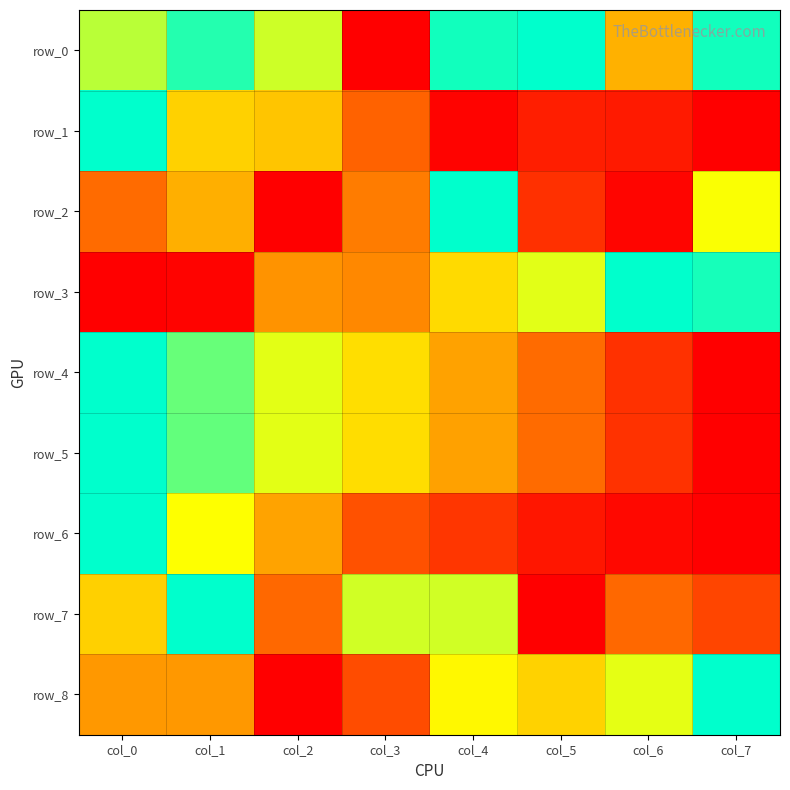

Reading right to left, transcribe all the data shown in this chart.

row_0: col_7=1.0	col_6=0.5	col_5=1.0	col_4=1.0	col_3=0.0	col_2=0.7	col_1=1.0	col_0=0.8
row_1: col_7=0.0	col_6=0.1	col_5=0.1	col_4=0.0	col_3=0.3	col_2=0.5	col_1=0.5	col_0=1.0
row_2: col_7=0.7	col_6=0.0	col_5=0.1	col_4=1.0	col_3=0.3	col_2=0.0	col_1=0.5	col_0=0.3
row_3: col_7=1.0	col_6=1.0	col_5=0.7	col_4=0.6	col_3=0.4	col_2=0.4	col_1=0.0	col_0=0.0
row_4: col_7=0.0	col_6=0.1	col_5=0.3	col_4=0.4	col_3=0.6	col_2=0.7	col_1=0.9	col_0=1.0
row_5: col_7=0.0	col_6=0.1	col_5=0.3	col_4=0.4	col_3=0.6	col_2=0.7	col_1=0.9	col_0=1.0
row_6: col_7=0.0	col_6=0.0	col_5=0.1	col_4=0.1	col_3=0.2	col_2=0.4	col_1=0.7	col_0=1.0
row_7: col_7=0.2	col_6=0.3	col_5=0.0	col_4=0.7	col_3=0.7	col_2=0.3	col_1=1.0	col_0=0.5
row_8: col_7=1.0	col_6=0.7	col_5=0.5	col_4=0.6	col_3=0.2	col_2=0.0	col_1=0.4	col_0=0.4